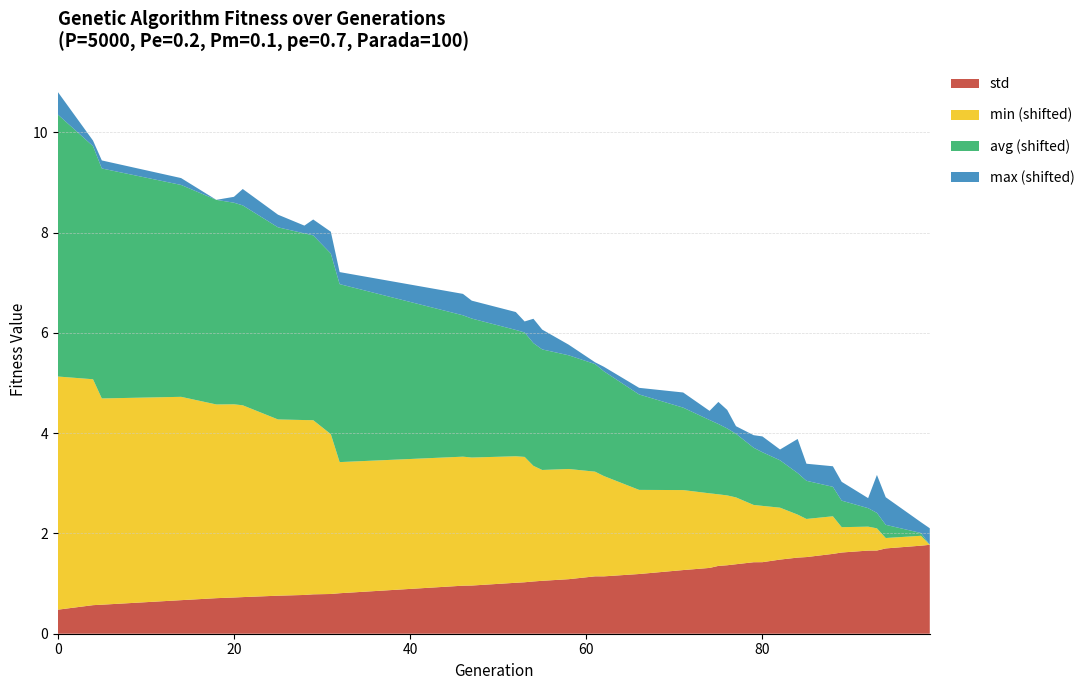

What is the highest value of the std series?

1.8